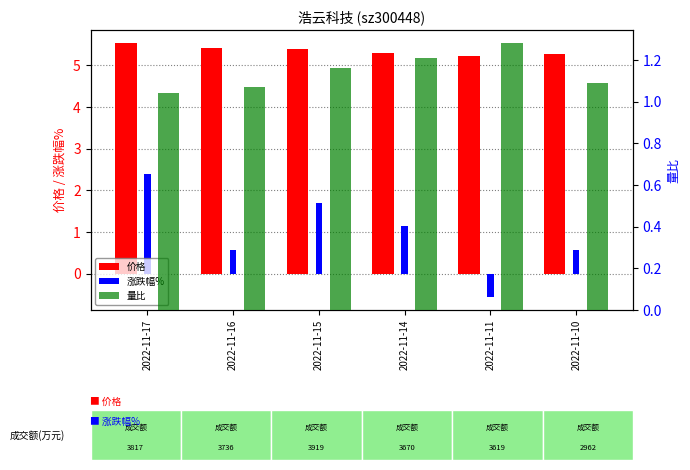

Is the value of 价格 at 2022-11-14 greater than the value of 量比 at 2022-11-17?

Yes